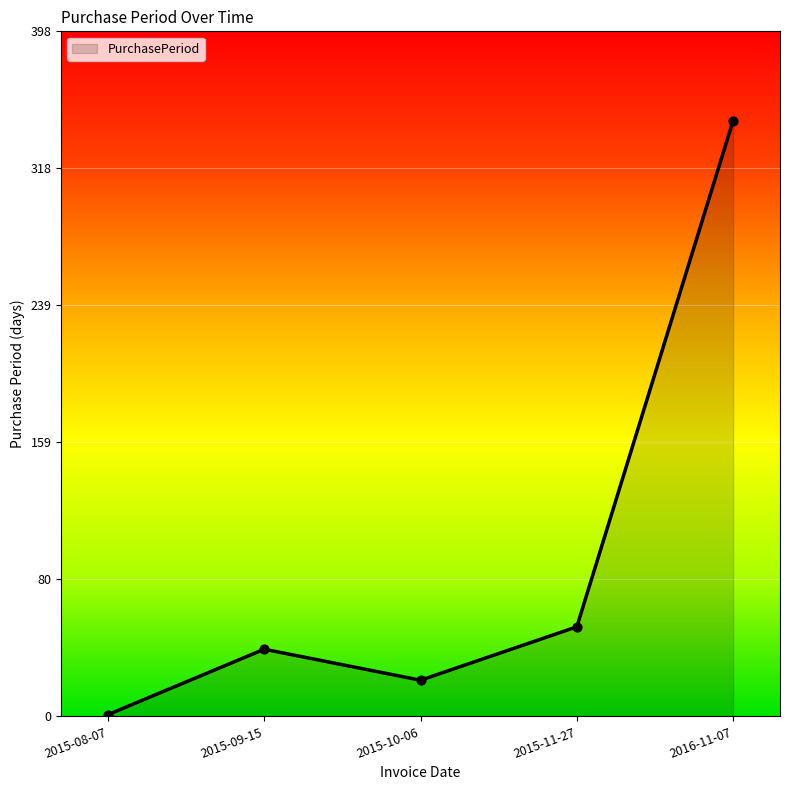

What is the change in value from 2015-08-07 to 2015-09-15?

+38